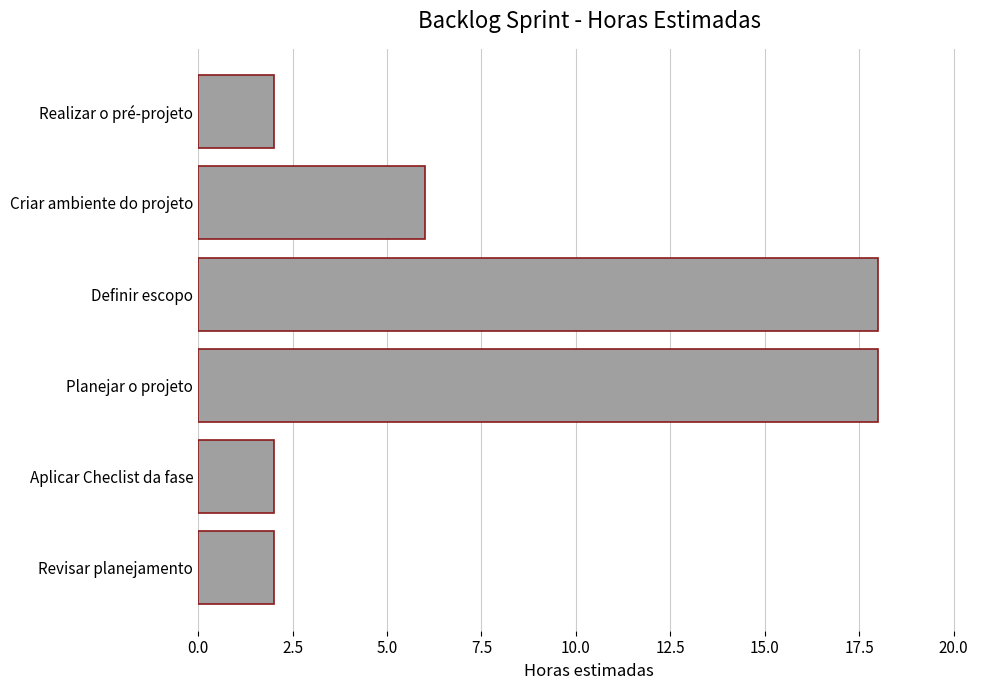

What is the label of the 4th bar from the bottom?

Definir escopo